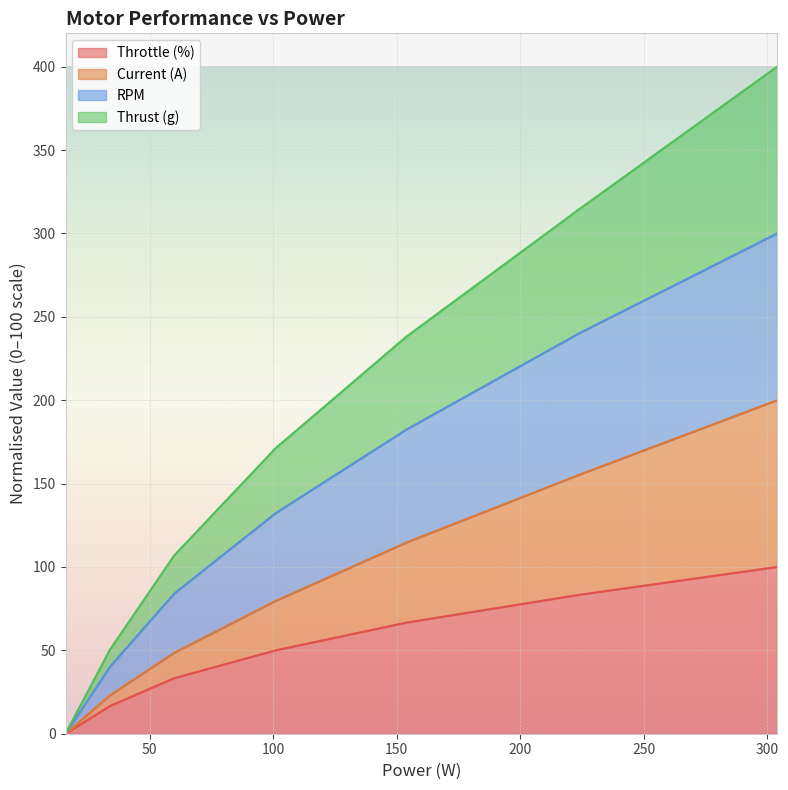

Reading left to right, extract all data points from this chart.

Throttle (%): 16=0.0	34=16.7	60=33.3	101=50.0	154=66.7	224=83.3	304=100.0
Current (A): 16=0.0	34=23.1	60=48.5	101=79.6	154=114.7	224=155.3	304=200.0
RPM: 16=0.0	34=40.2	60=84.1	101=132.2	154=182.4	224=240.2	304=300.0
Thrust (g): 16=0.0	34=50.5	60=107.0	101=171.2	154=238.2	224=314.6	304=400.0